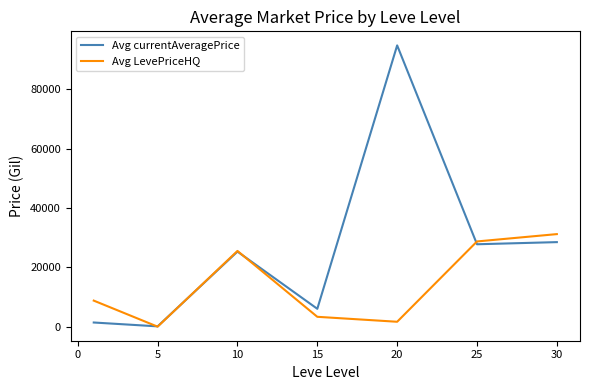

What is the average value of the Avg LevePriceHQ series?

14181.6